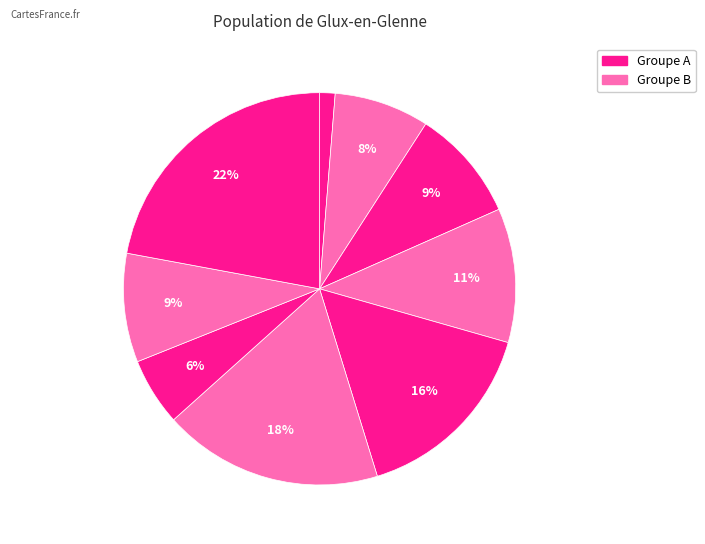

How many segments does this pie chart have?

9